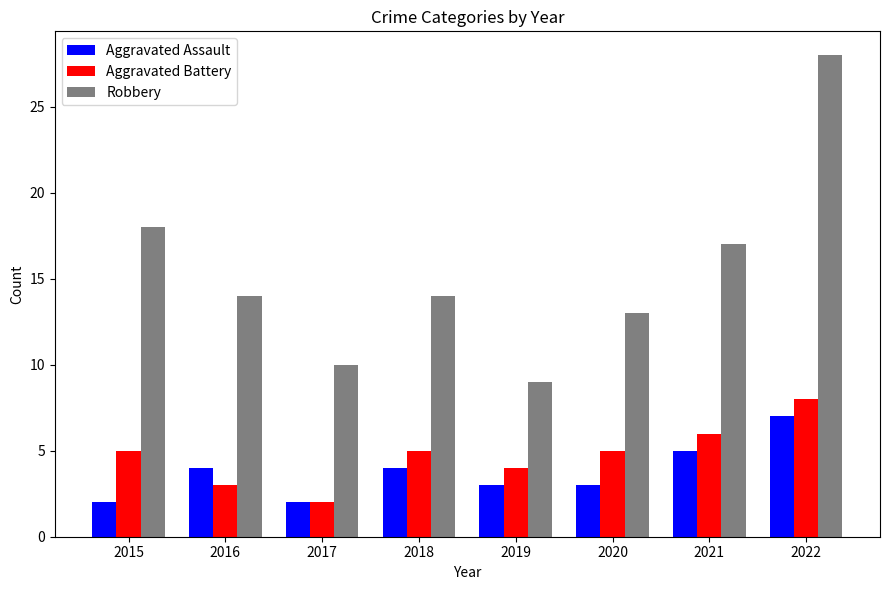

What is the sum of the Aggravated Battery values at 2015 and 2017?

7